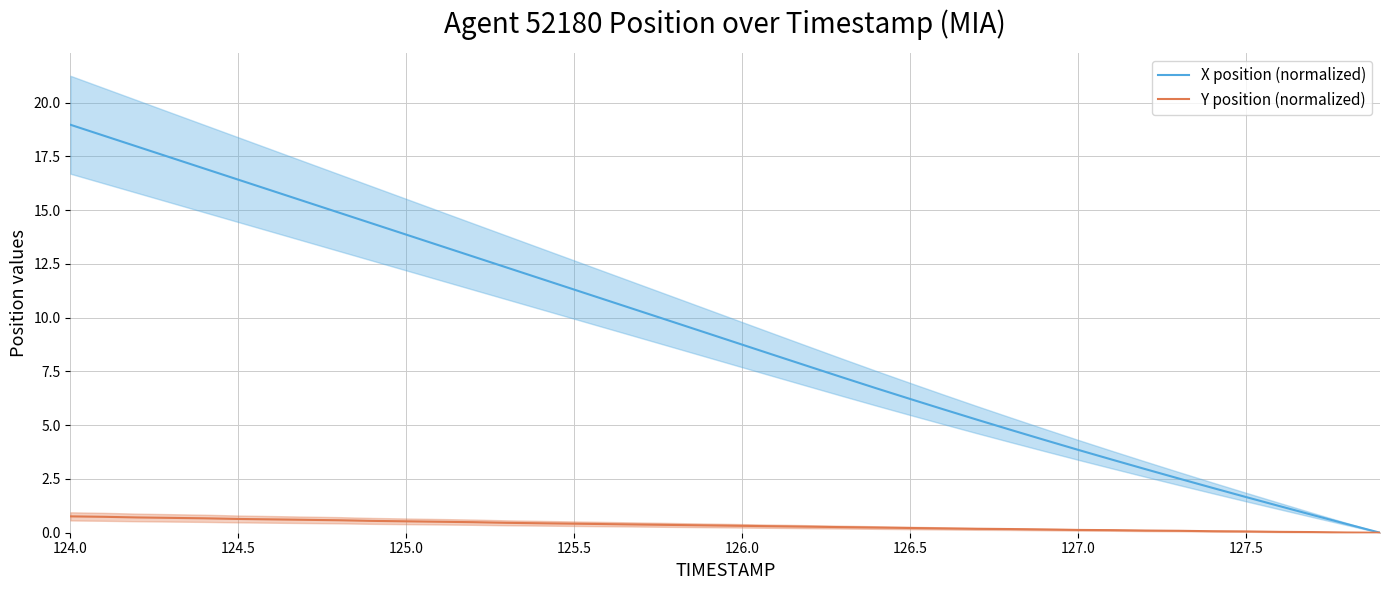

Which category has the highest value in the X position (normalized) series?

124.0